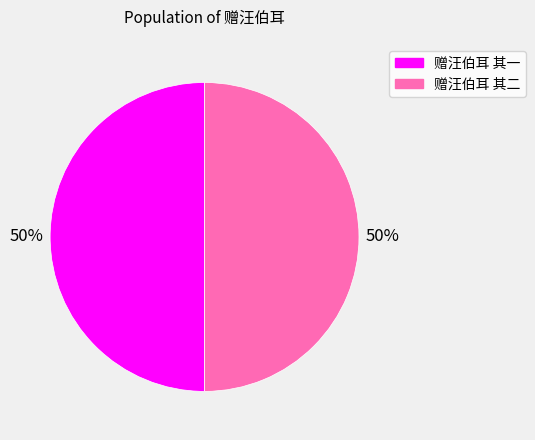

To the nearest percent, what is the average slice percentage?

50%